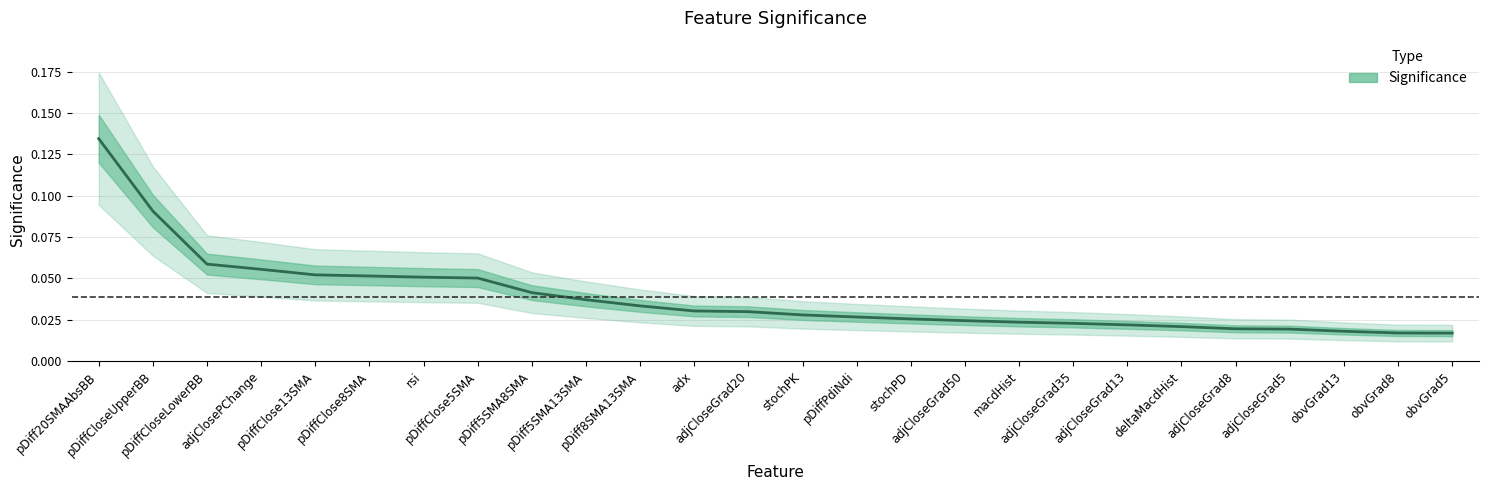

List the labels in order of value, largest first.

pDiff20SMAAbsBB, pDiffCloseUpperBB, pDiffCloseLowerBB, adjClosePChange, pDiffClose13SMA, pDiffClose8SMA, rsi, pDiffClose5SMA, pDiff5SMA8SMA, pDiff5SMA13SMA, pDiff8SMA13SMA, adx, adjCloseGrad20, stochPK, pDiffPdiNdi, stochPD, adjCloseGrad50, macdHist, adjCloseGrad35, adjCloseGrad13, deltaMacdHist, adjCloseGrad8, adjCloseGrad5, obvGrad13, obvGrad8, obvGrad5